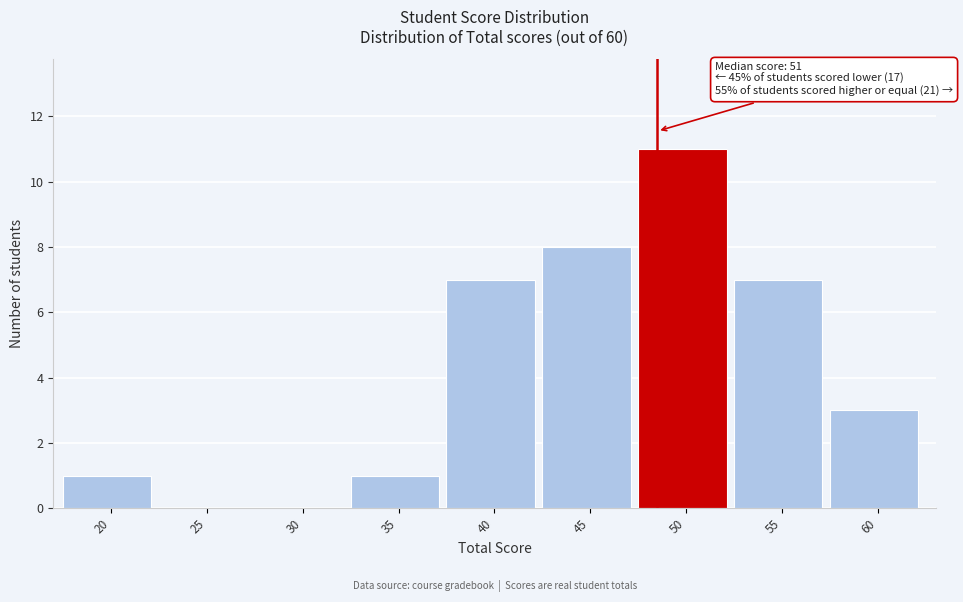

Reading right to left, list all the values displayed in this chart.

60=3	55=7	50=11	45=8	40=7	35=1	30=0	25=0	20=1